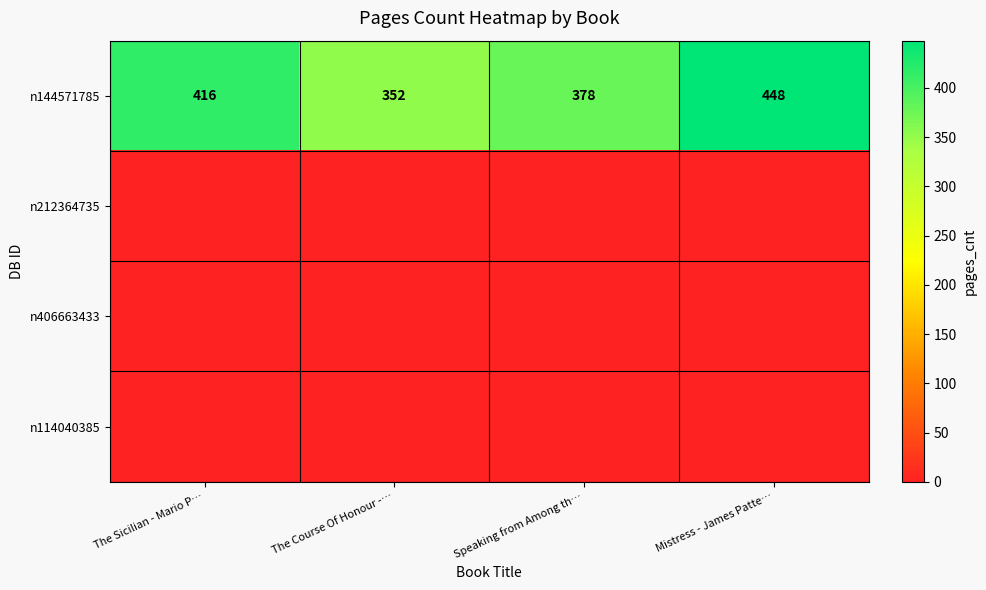

Rank the categories by n144571785 value from highest to lowest.

Mistress - James Patte…, The Sicilian - Mario P…, Speaking from Among th…, The Course Of Honour -…